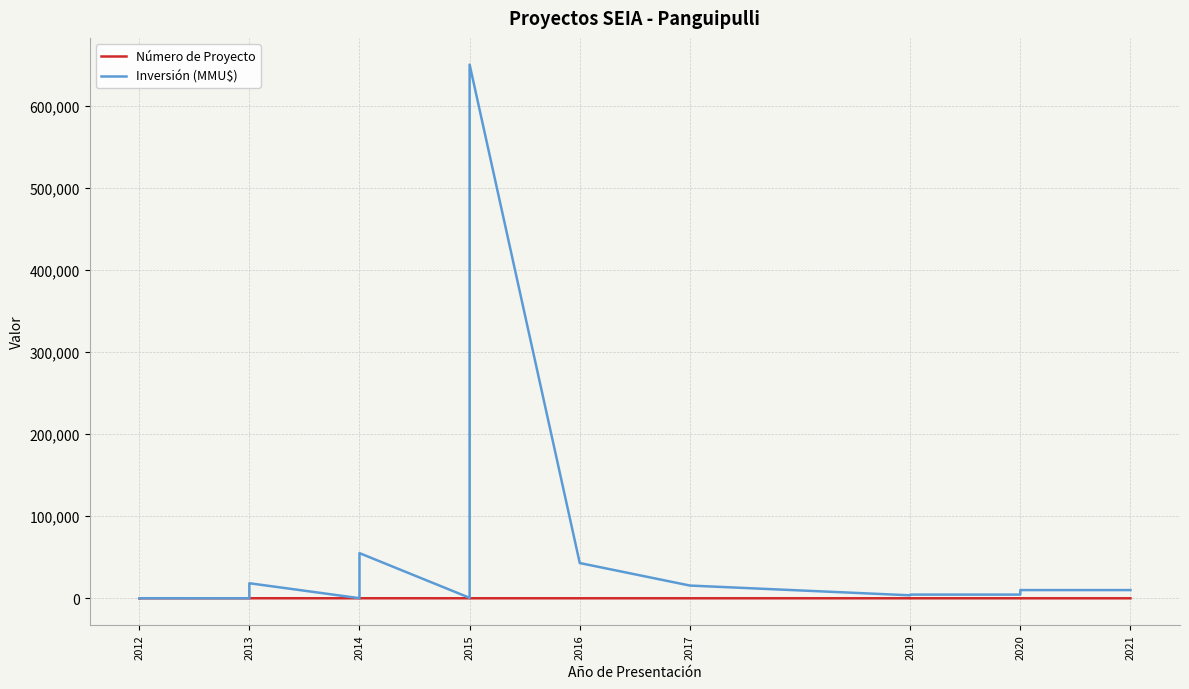

How many lines are shown in the chart?

2